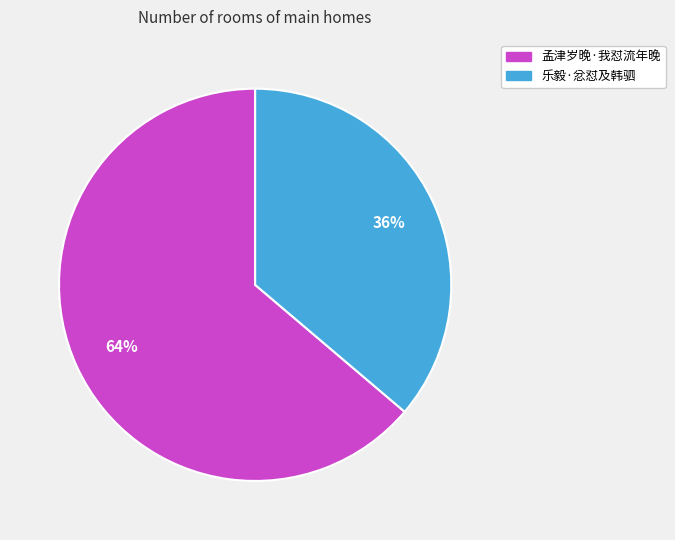

Rank the categories by value from highest to lowest.

孟津岁晚·我怼流年晚, 乐毅·忿怼及韩驷